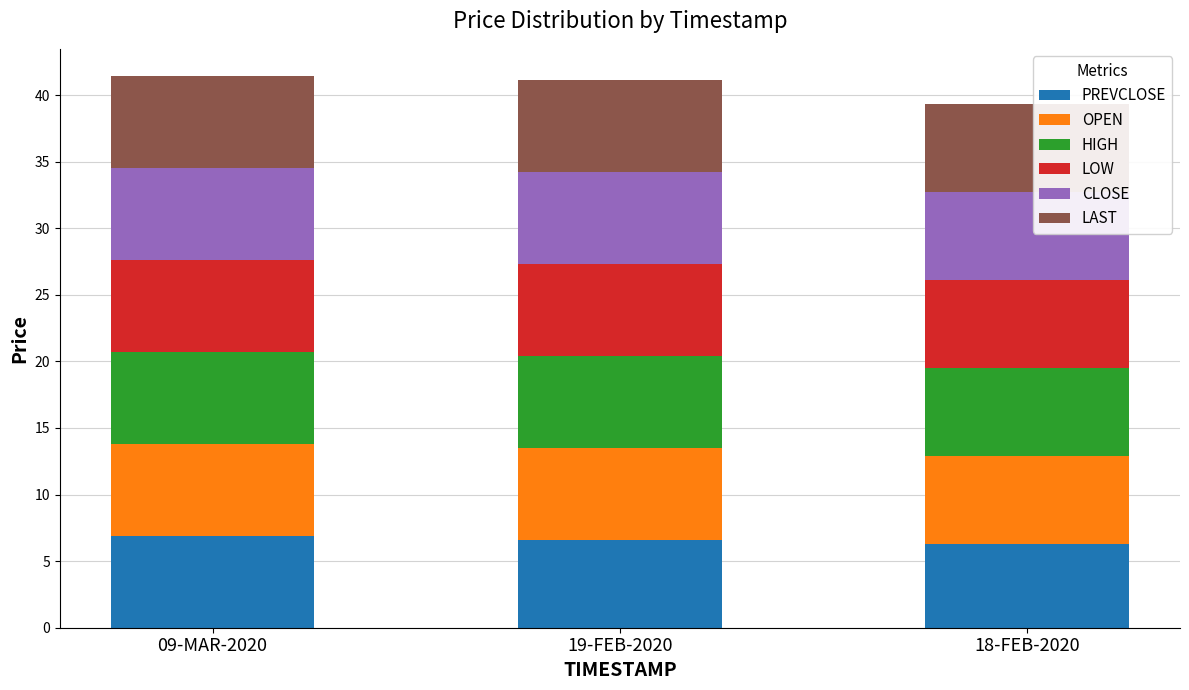

What is the total value across all series at 19-FEB-2020?

41.1